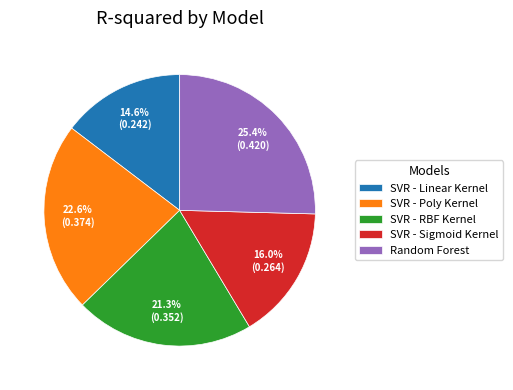

How many segments does this pie chart have?

5